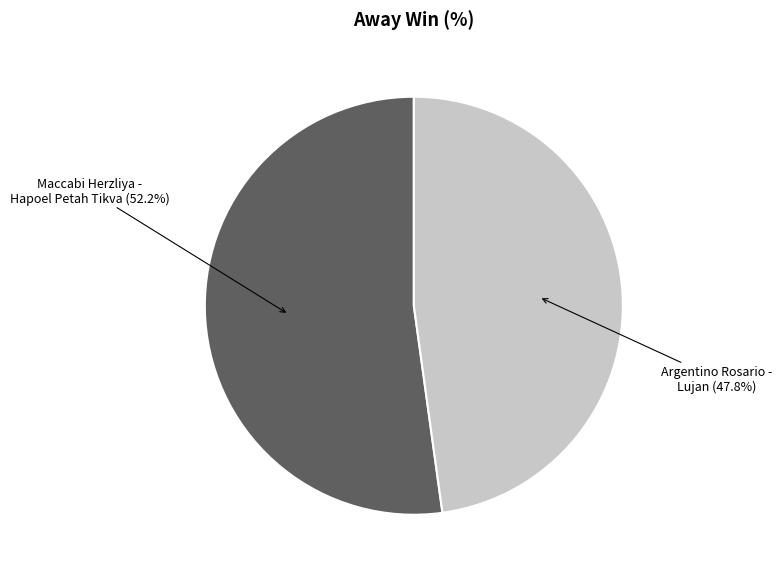

Does any single category account for the majority?

Yes